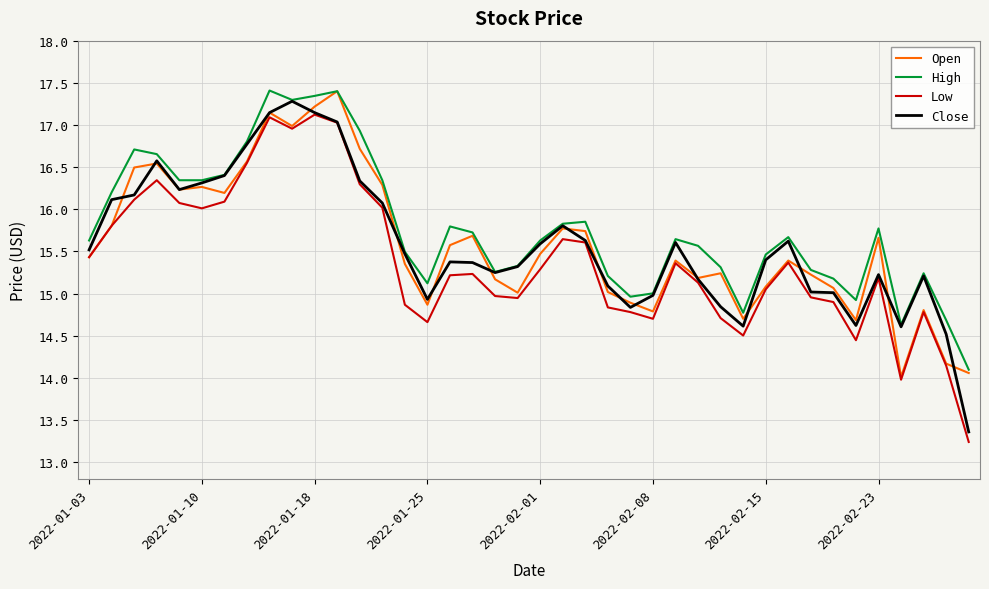

True or false: Low and High intersect in this chart.

False